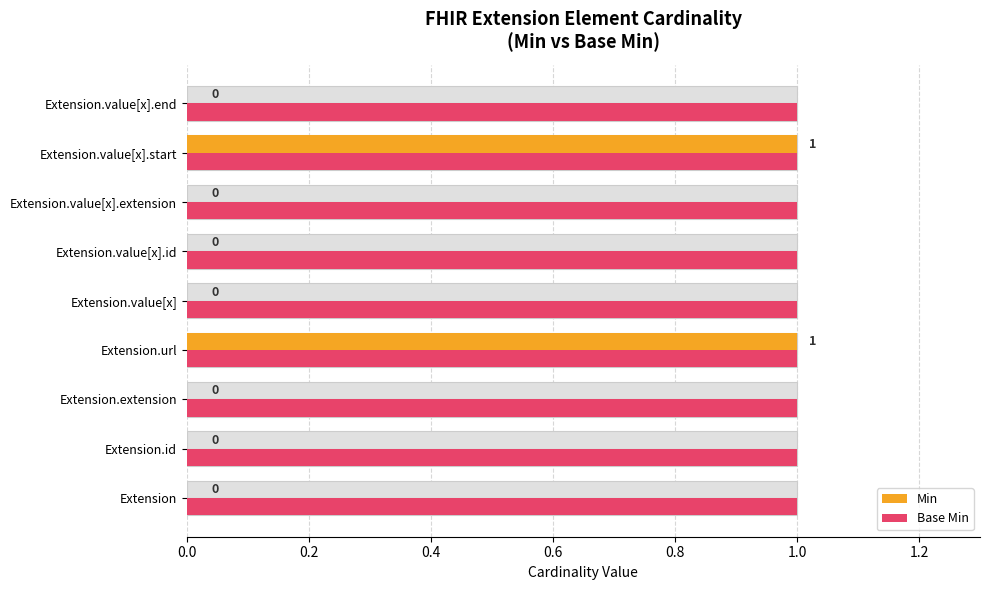

Rank the series by their average value, from highest to lowest.

Base Min, Min